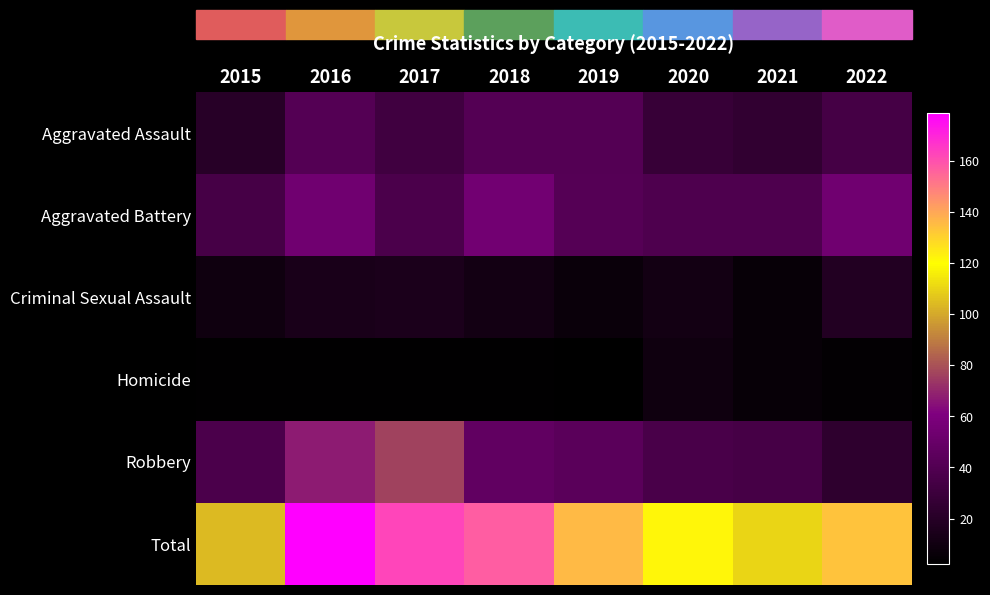

Reading right to left, transcribe all the data shown in this chart.

Aggravated Assault: 2022=34	2021=25	2020=28	2019=41	2018=41	2017=32	2016=41	2015=20
Aggravated Battery: 2022=54	2021=38	2020=38	2019=42	2018=55	2017=37	2016=54	2015=35
Criminal Sexual Assault: 2022=18	2021=6	2020=11	2019=7	2018=11	2017=15	2016=14	2015=9
Homicide: 2022=4	2021=6	2020=9	2019=2	2018=3	2017=3	2016=3	2015=3
Robbery: 2022=24	2021=35	2020=36	2019=44	2018=47	2017=76	2016=67	2015=37
Total: 2022=134	2021=110	2020=122	2019=136	2018=157	2017=163	2016=179	2015=104